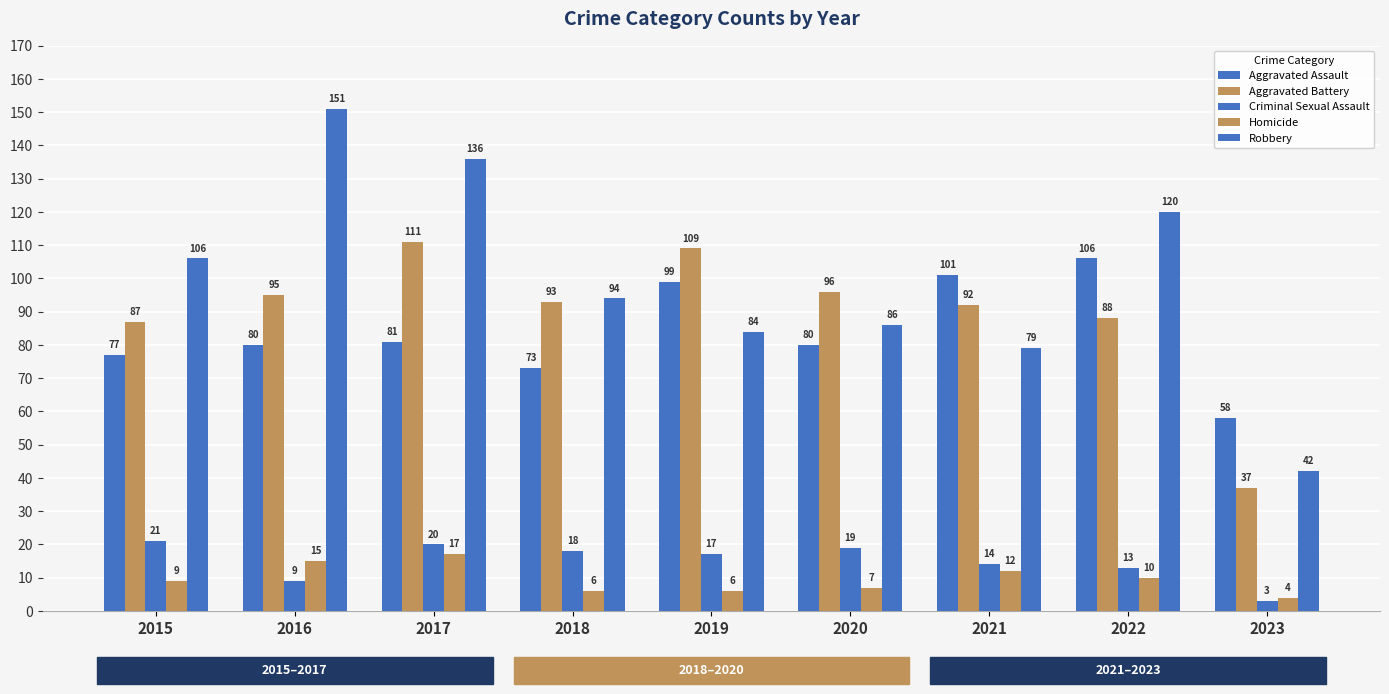

Count the number of data series in this chart.

5